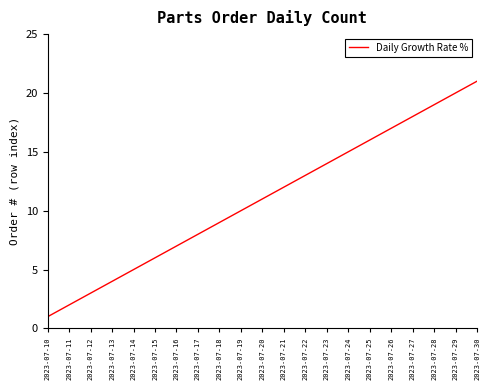

What is the ratio of the value at 2023-07-27 to the value at 2023-07-19?

1.8